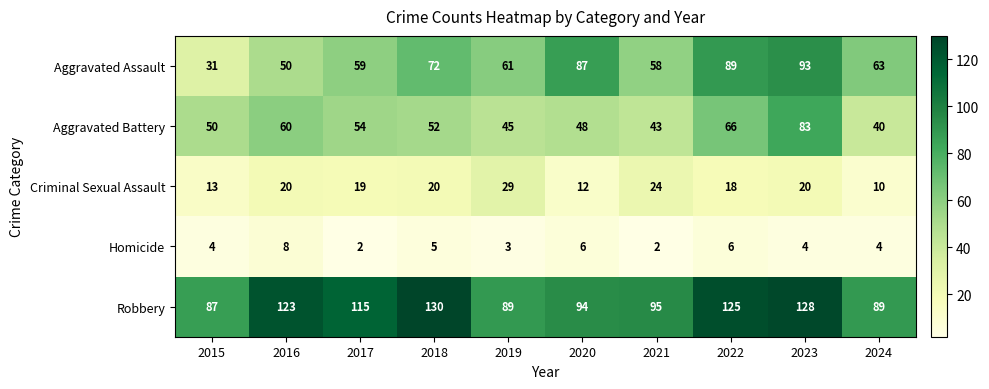

What is the difference between the Criminal Sexual Assault values at 2021 and 2024?

14